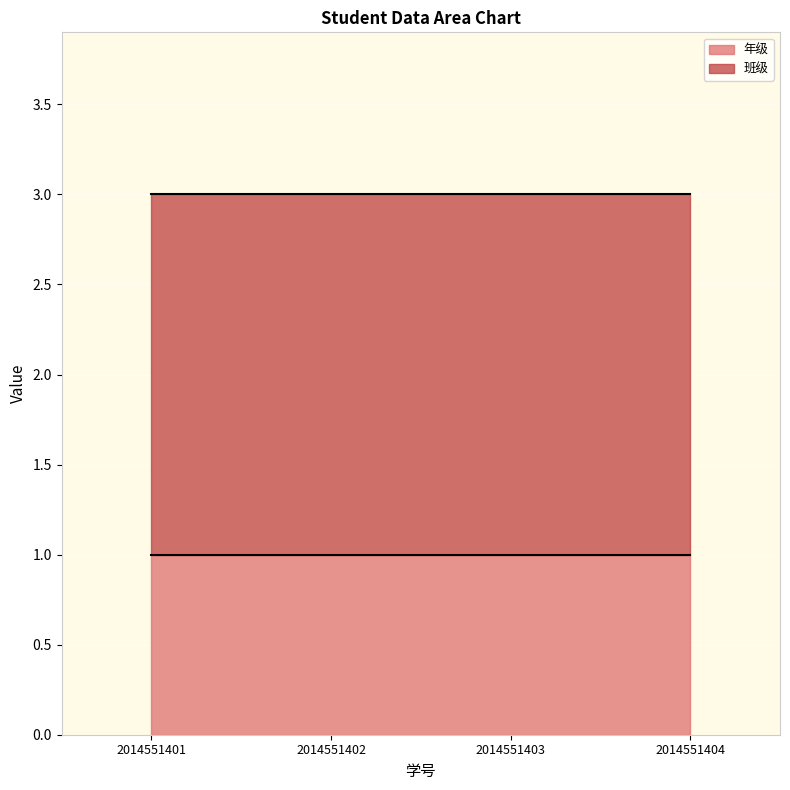

What is the value of the 班级 point at the 1st from the left?

2